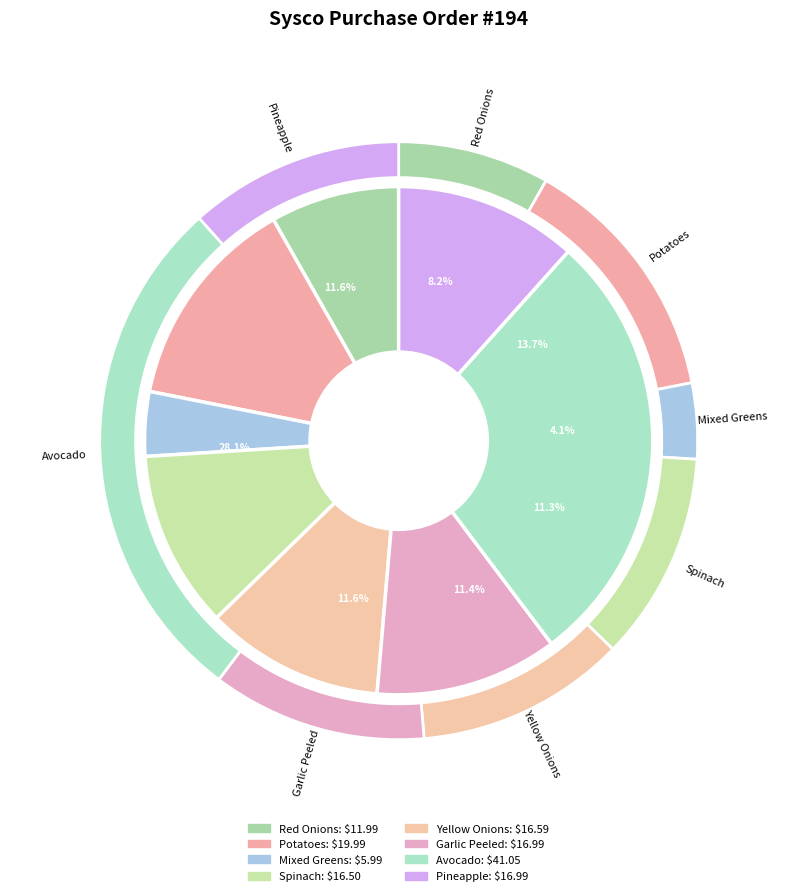

Count the number of slices in the pie.

8